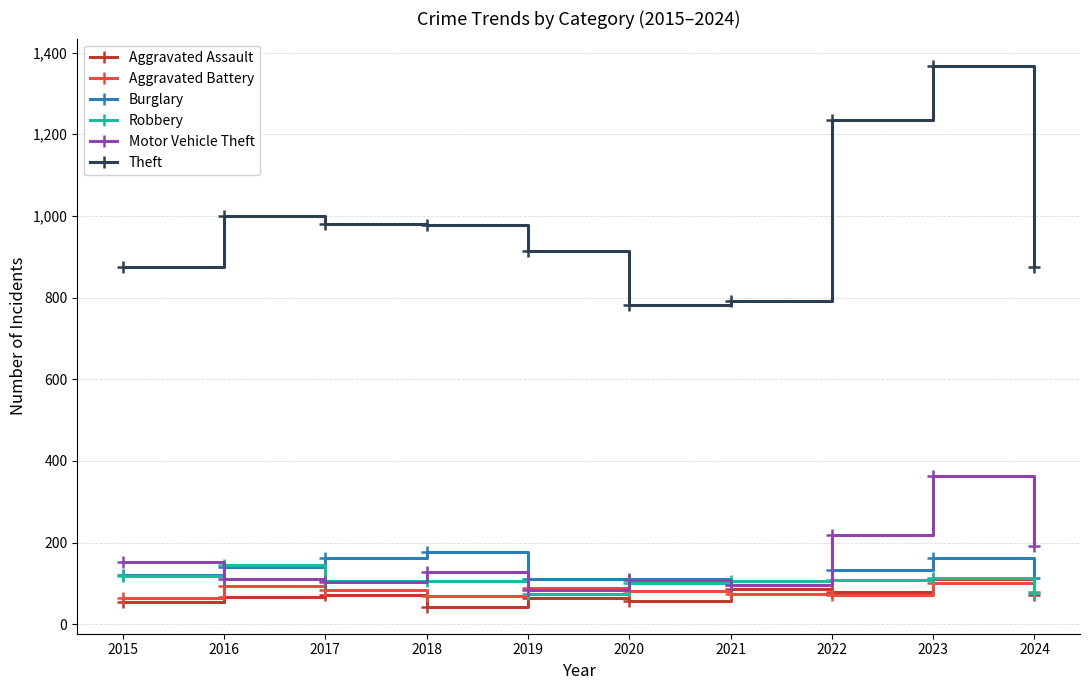

Does the chart display data point markers on the line(s)?

Yes